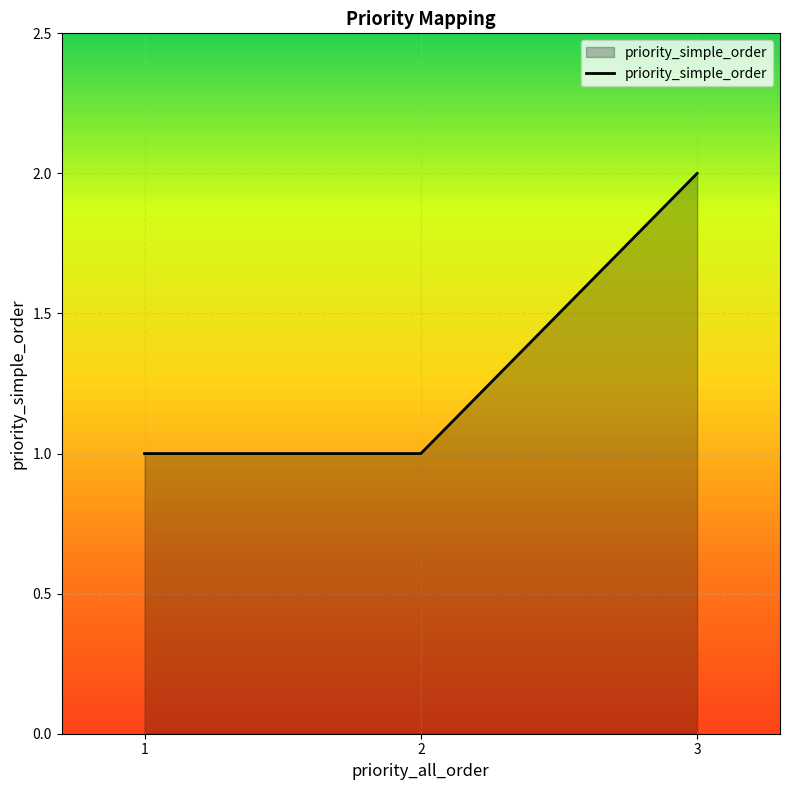

True or false: the data shows 1 at 2.

True